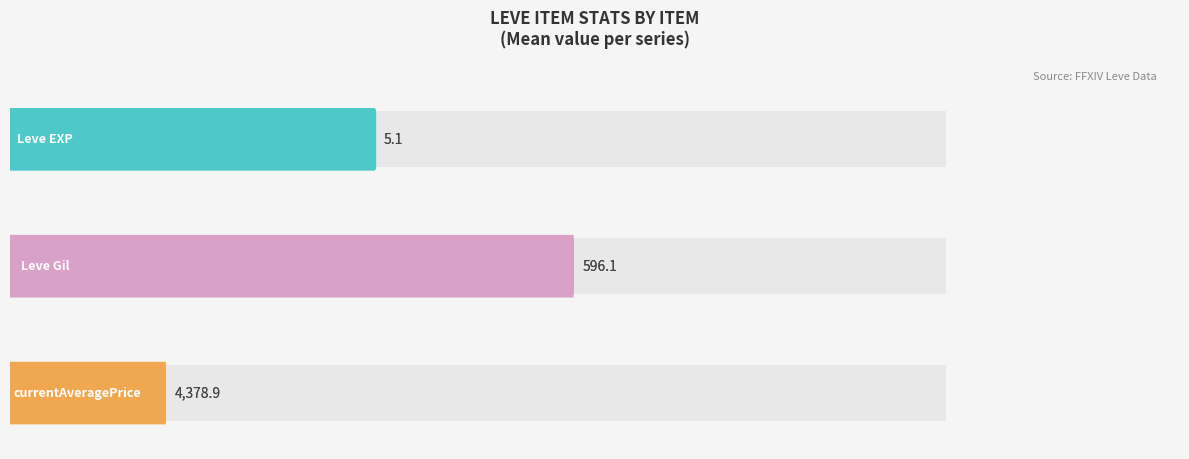

True or false: Leve Gil has a value of 184 at Hempen Cowl.

False